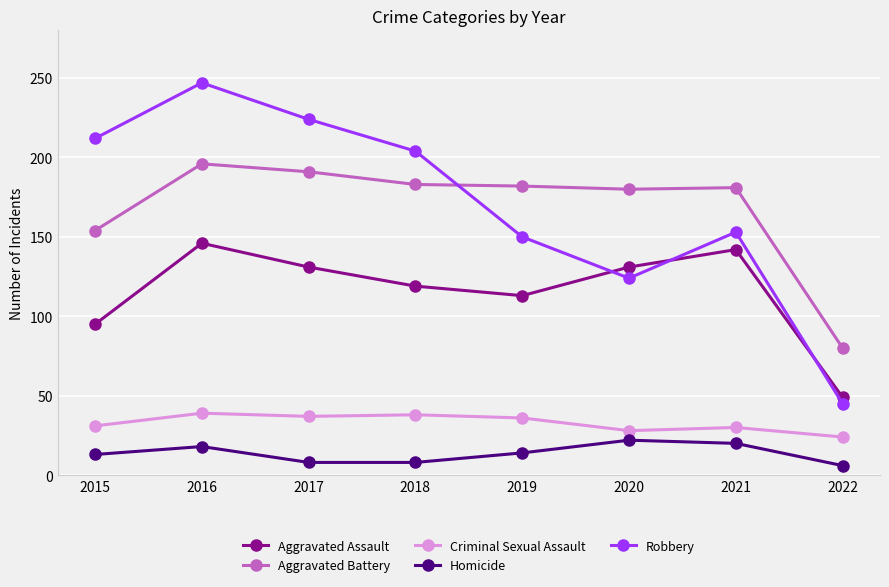

How many intersections are there between Robbery and Aggravated Battery?

1